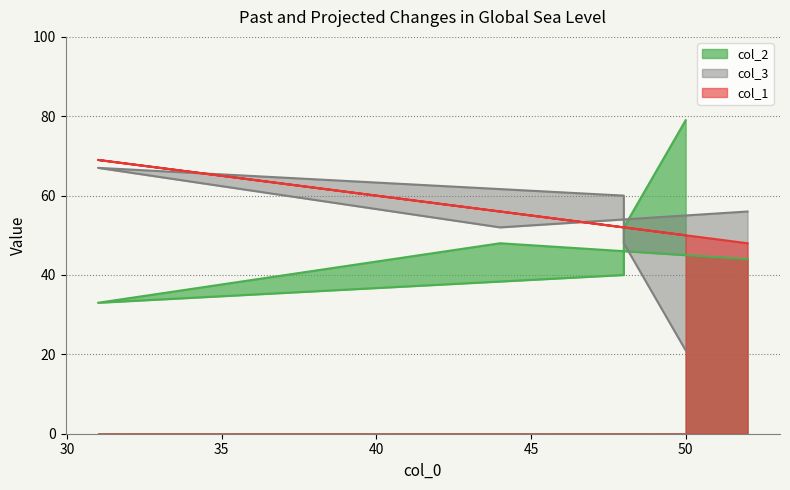

What is the difference between the second highest and minimum values in the col_2 series?

19